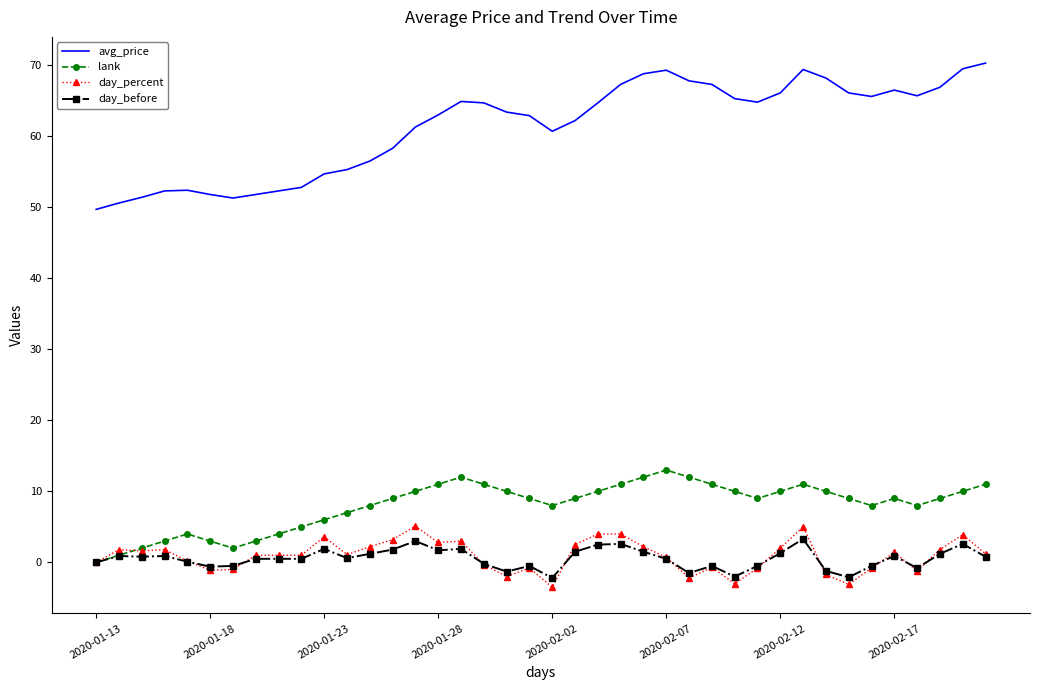

At how many categories does at least one series exceed 56?

28